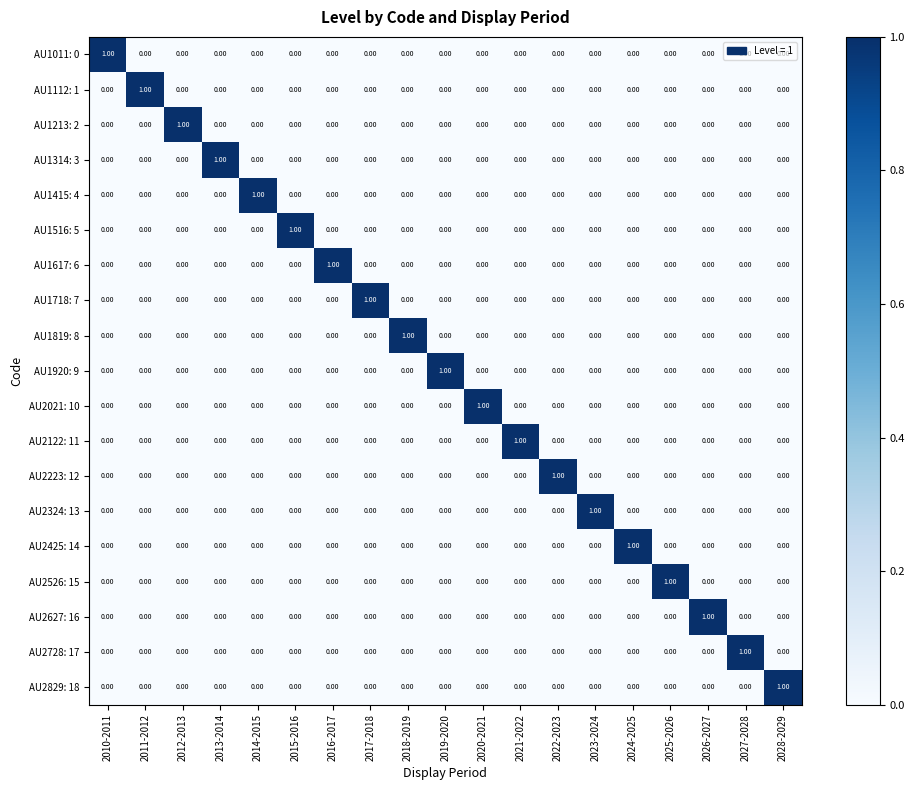

How many data points in AU1112: 1 are above 0?

1